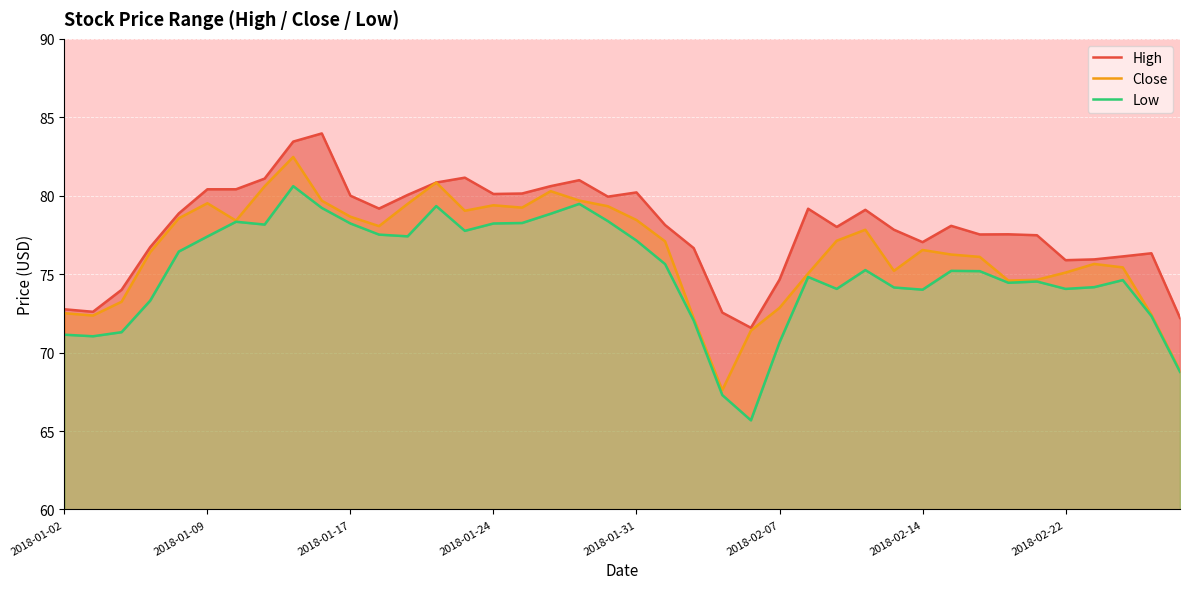

Which series has the largest total across all categories?

High